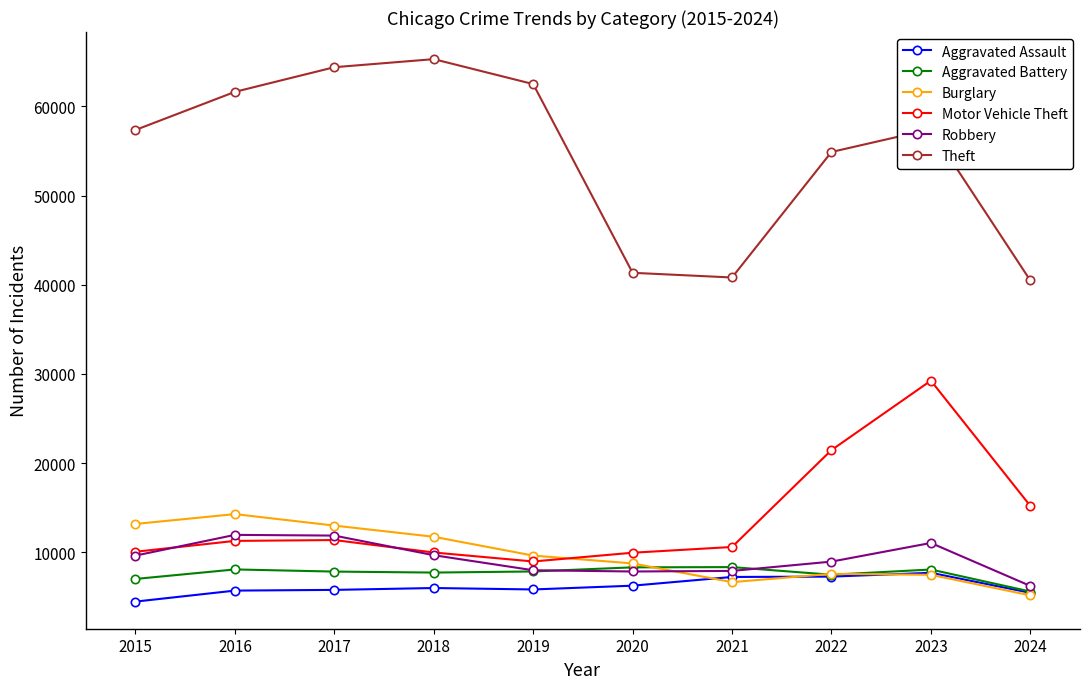

How many interior local peaks does the Motor Vehicle Theft series have?

2